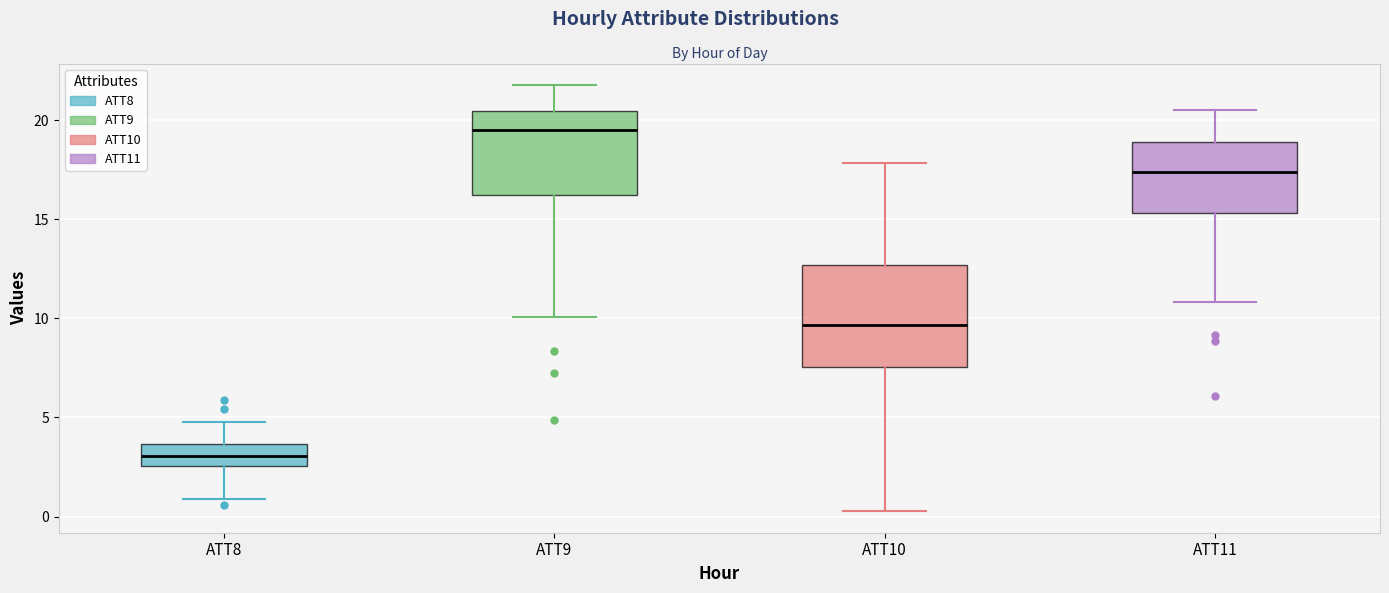

Reading left to right, transcribe this box plot: for each box, give where its median line is, the range the box spans, and where its two whiskers end, as read against the y-axis. The values are not printed on the chart, so give them approximately, as read against the axis.

ATT8: median 3.0, box 2.5 to 3.5, whiskers 1.0 to 5.0
ATT9: median 19.5, box 16.0 to 20.5, whiskers 10.0 to 22.0
ATT10: median 9.5, box 7.5 to 12.5, whiskers 0.5 to 18.0
ATT11: median 17.5, box 15.5 to 19.0, whiskers 11.0 to 20.5